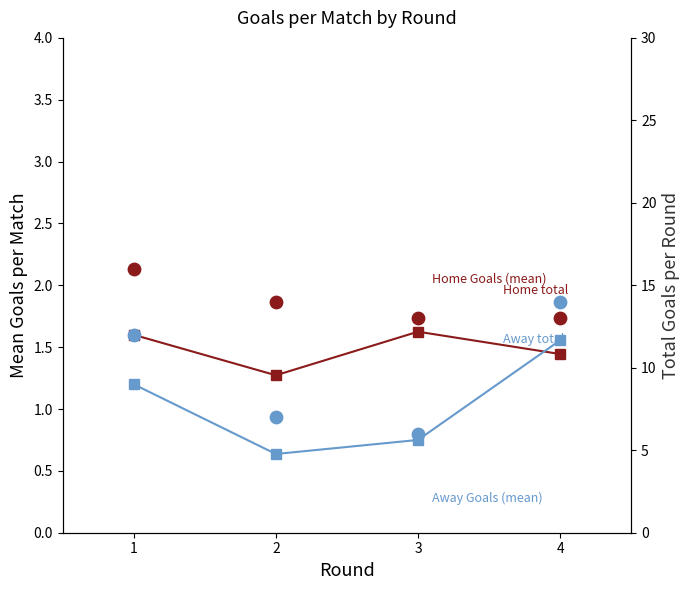

Which series contains the highest Y value?

Home Goals (total)